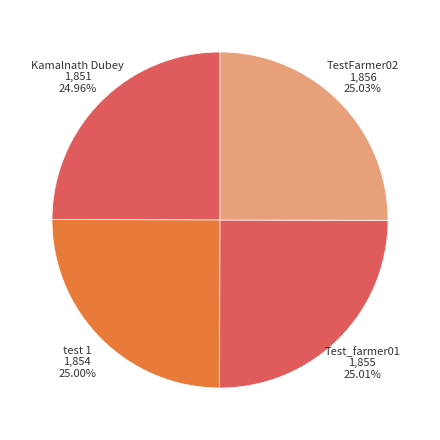

Is the sum of Test_farmer01 and test 1 greater than half?

Yes